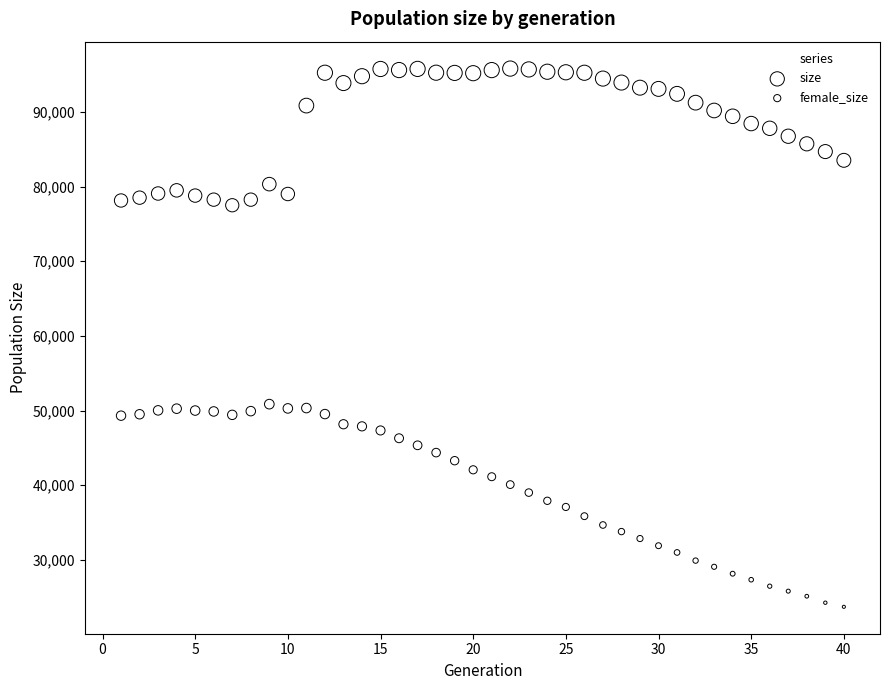

Across all data points, what is the range of X values (max minus min)?

39